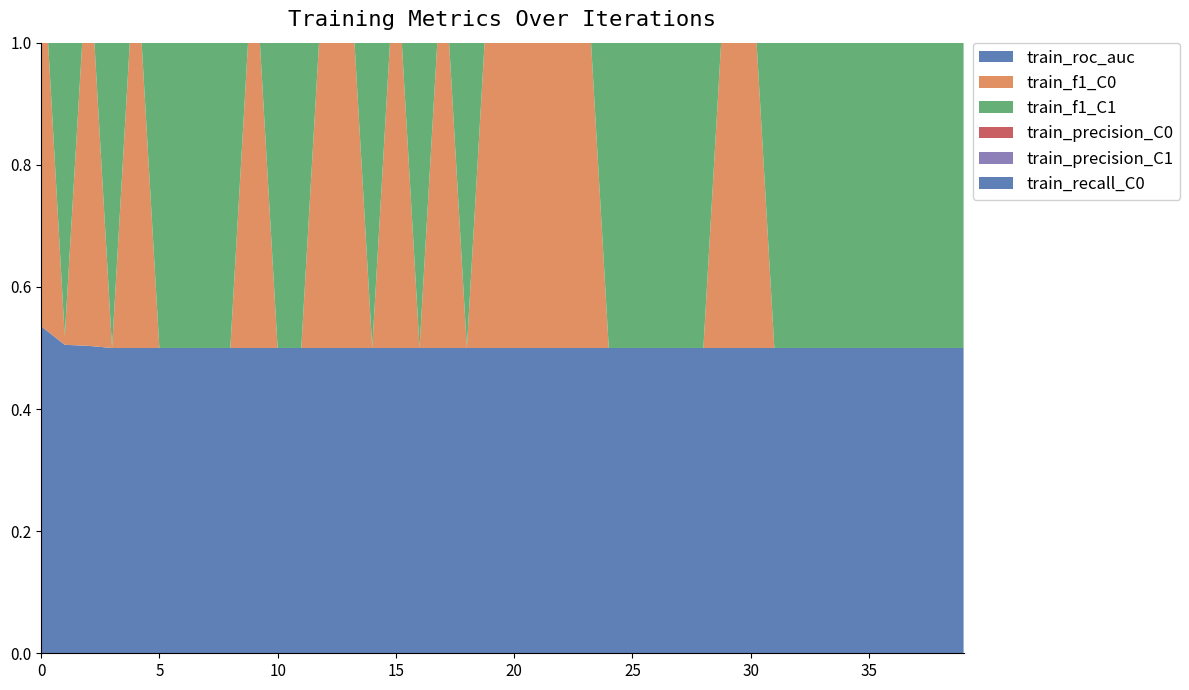

Reading left to right, list all the values displayed in this chart.

train_roc_auc: 0.5	0.5	0.5	0.5	0.5	0.5	0.5	0.5	0.5	0.5	0.5	0.5	0.5	0.5	0.5	0.5	0.5	0.5	0.5	0.5	0.5	0.5	0.5	0.5	0.5	0.5	0.5	0.5	0.5	0.5	0.5	0.5	0.5	0.5	0.5	0.5	0.5	0.5	0.5	0.5
train_f1_C0: 0.7	0.0	0.7	0.0	0.7	0.0	0.0	0.0	0.0	0.7	0.0	0.0	0.7	0.7	0.0	0.7	0.0	0.7	0.0	0.7	0.7	0.7	0.7	0.7	0.0	0.0	0.0	0.0	0.0	0.7	0.7	0.0	0.0	0.0	0.0	0.0	0.0	0.0	0.0	0.0
train_f1_C1: 0.0	0.7	0.0	0.7	0.0	0.7	0.7	0.7	0.7	0.0	0.7	0.7	0.0	0.0	0.7	0.0	0.7	0.0	0.7	0.0	0.0	0.0	0.0	0.0	0.7	0.7	0.7	0.7	0.7	0.0	0.0	0.7	0.7	0.7	0.7	0.7	0.7	0.7	0.7	0.7
train_precision_C0: 0.5	1.0	0.5	0.0	0.5	0.0	0.0	0.0	0.0	0.5	0.0	0.0	0.5	0.5	0.0	0.5	0.0	0.5	0.0	0.5	0.5	0.5	0.5	0.5	0.0	0.0	0.0	0.0	0.0	0.5	0.5	0.0	0.0	0.0	0.0	0.0	0.0	0.0	0.0	0.0
train_precision_C1: 0.0	0.5	0.0	0.5	0.0	0.5	0.5	0.5	0.5	0.0	0.5	0.5	0.0	0.0	0.5	0.0	0.5	0.0	0.5	0.0	0.0	0.0	0.0	0.0	0.5	0.5	0.5	0.5	0.5	0.0	0.0	0.5	0.5	0.5	0.5	0.5	0.5	0.5	0.5	0.5
train_recall_C0: 1.0	0.0	1.0	0.0	1.0	0.0	0.0	0.0	0.0	1.0	0.0	0.0	1.0	1.0	0.0	1.0	0.0	1.0	0.0	1.0	1.0	1.0	1.0	1.0	0.0	0.0	0.0	0.0	0.0	1.0	1.0	0.0	0.0	0.0	0.0	0.0	0.0	0.0	0.0	0.0